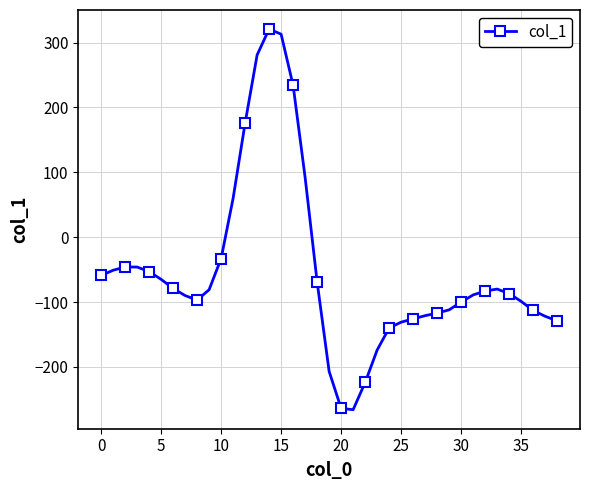

What is the average value?

-53